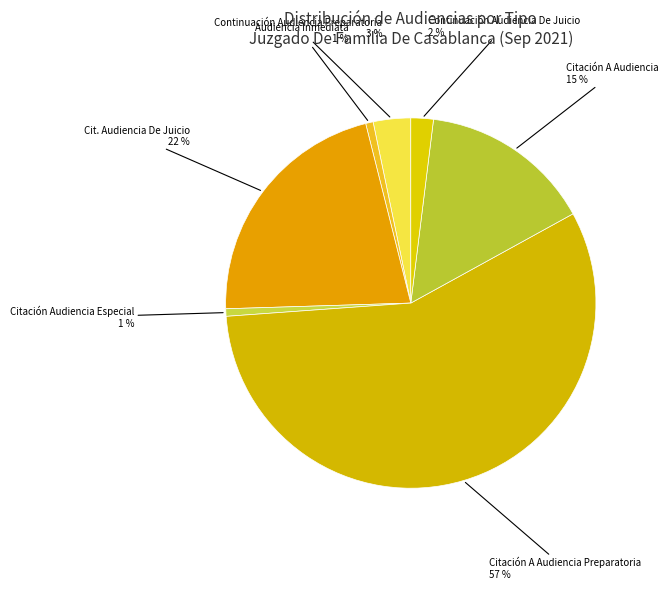

Rank the categories by value from lowest to highest.

Audiencia Inmediata, Citación Audiencia Especial, Continuación Audiencia De Juicio, Continuación Audiencia Preparatoria, Citación A Audiencia, Citación A Audiencia De Juicio, Citación A Audiencia Preparatoria